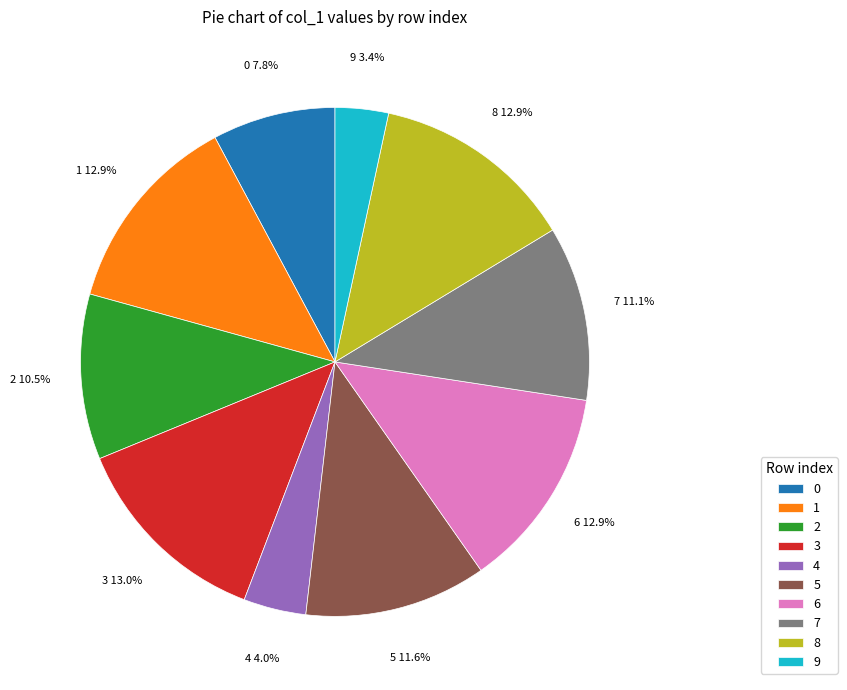

Count the number of slices in the pie.

10